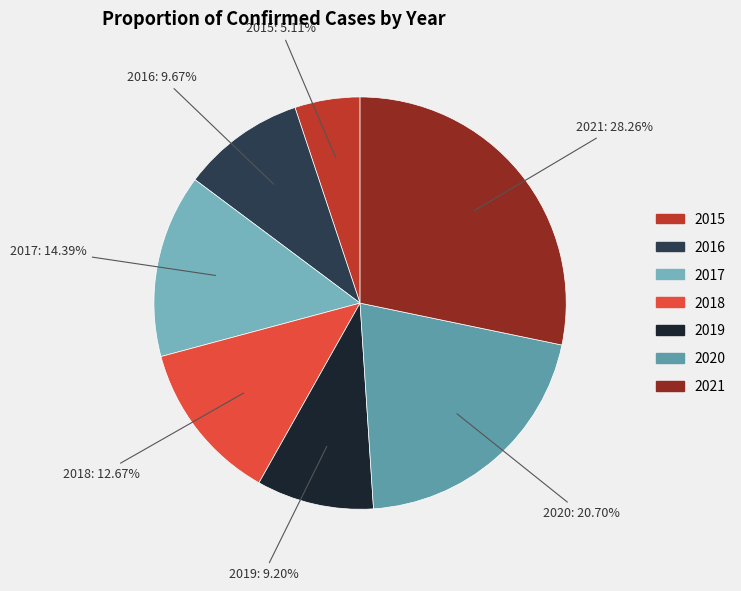

Approximately how many times larger is the value at 2020 compared to 2021?

0.7